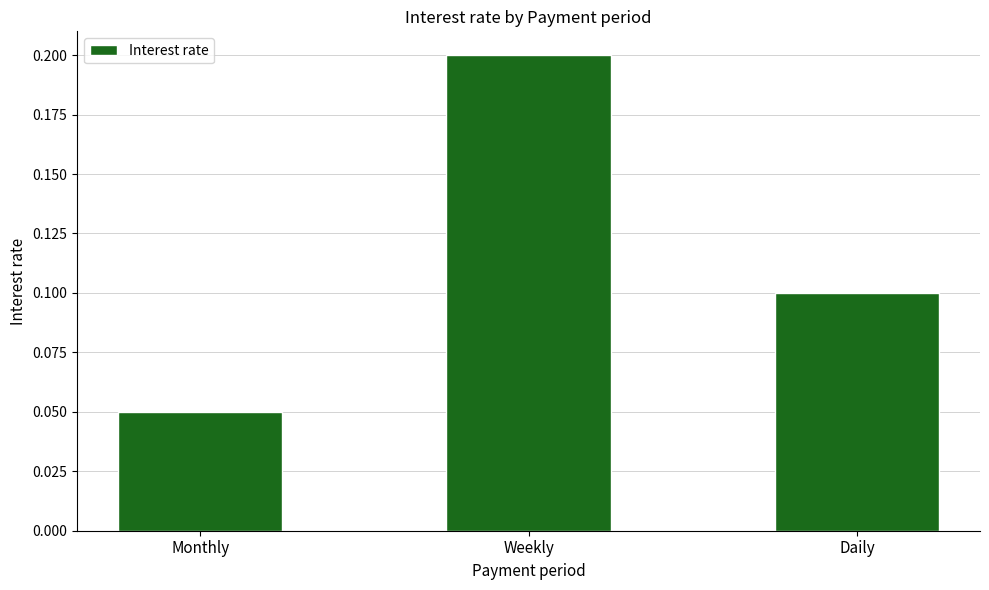

What is the sum of all values?

0.4